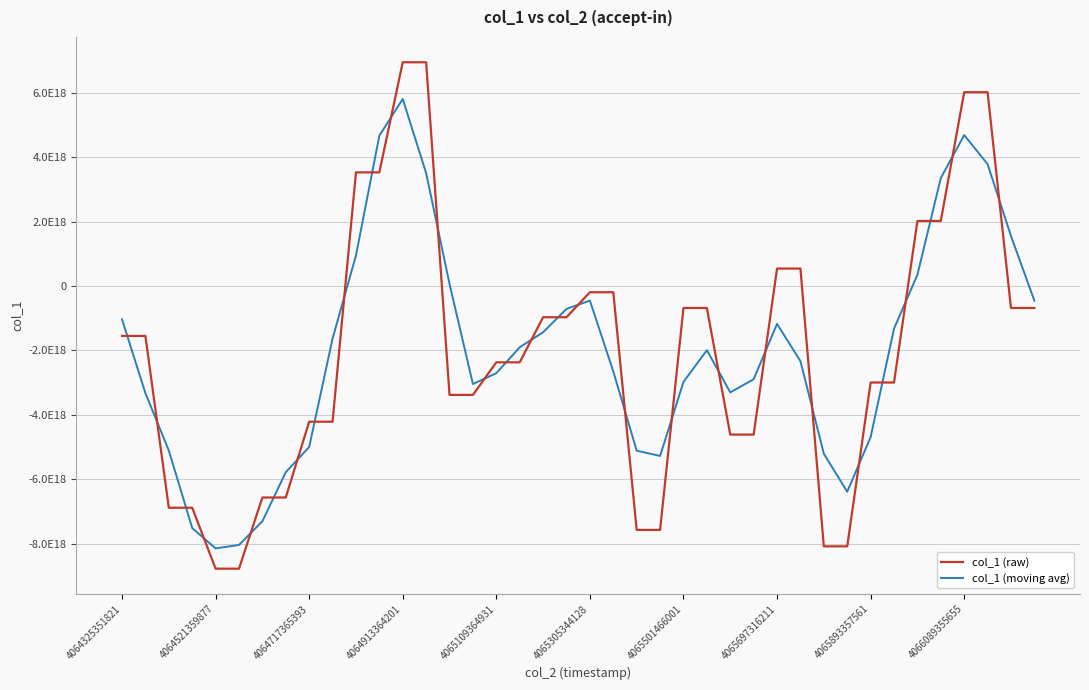

What are all the series names shown in the legend?

col_1 (raw), col_1 (moving avg)